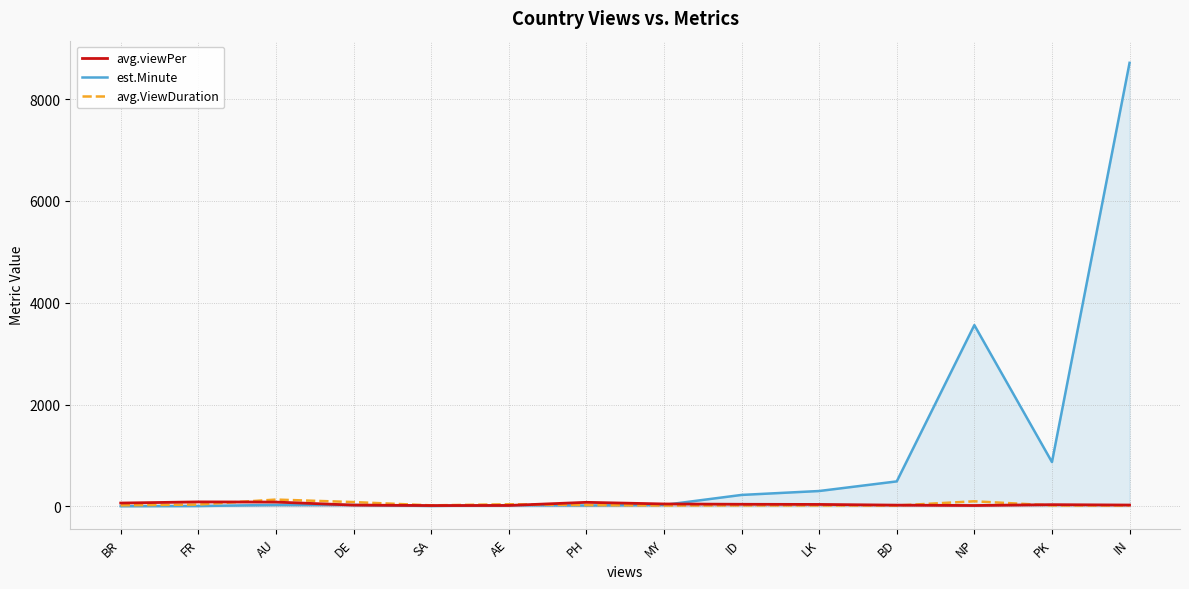

Which series changed the most between PH and PK?

est.Minute